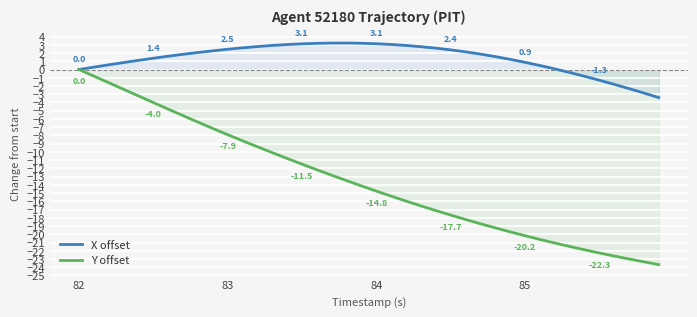

True or false: X offset and Y offset cross at least once.

False